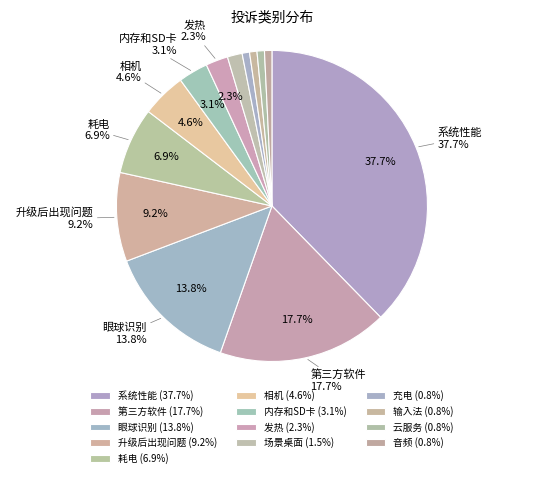

Which slice is the largest?

系统性能